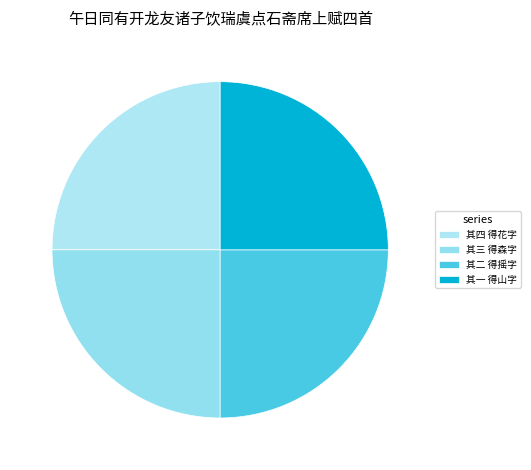

What portion of the pie excludes 其三 得森字?

75.0%